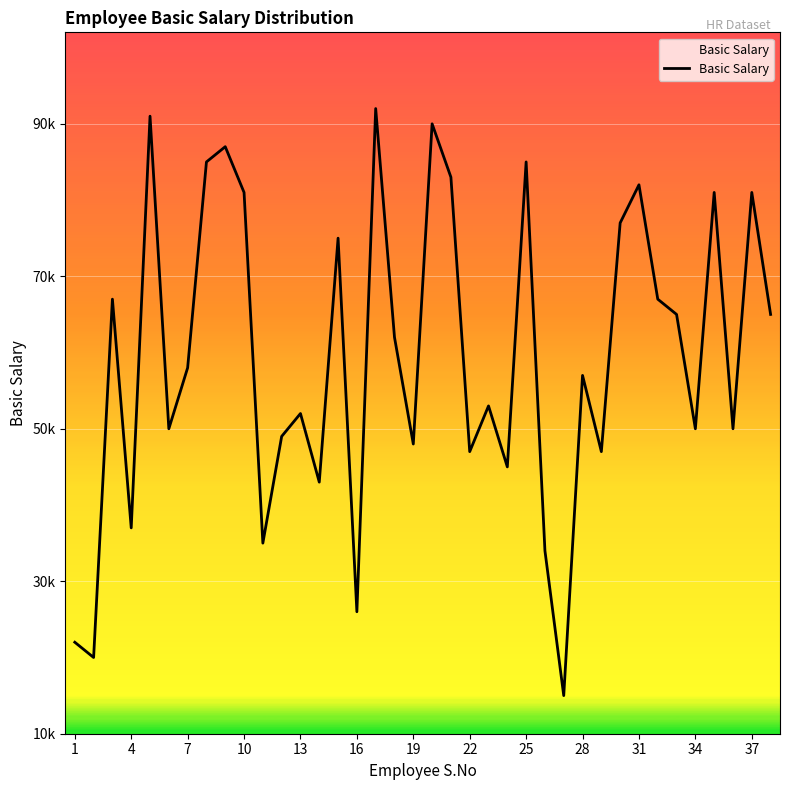

Does the chart have visible grid lines?

Yes